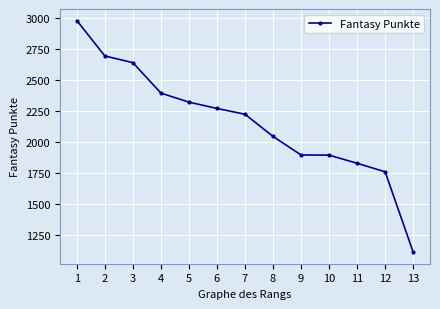

What is the smallest value displayed?

1108